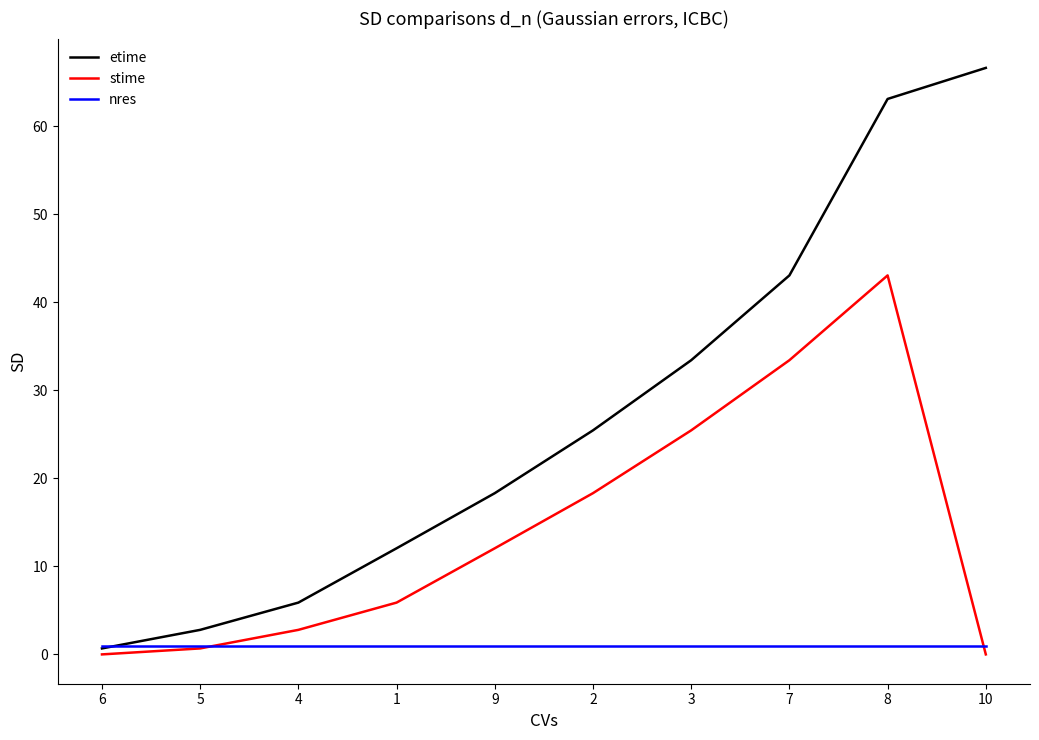

Reading left to right, extract all data points from this chart.

etime: 0.7	2.8	5.9	12.1	18.3	25.4	33.4	43.0	63.1	66.6
stime: 0.0	0.7	2.8	5.9	12.1	18.3	25.4	33.4	43.0	0.0
nres: 1.0	1.0	1.0	1.0	1.0	1.0	1.0	1.0	1.0	1.0